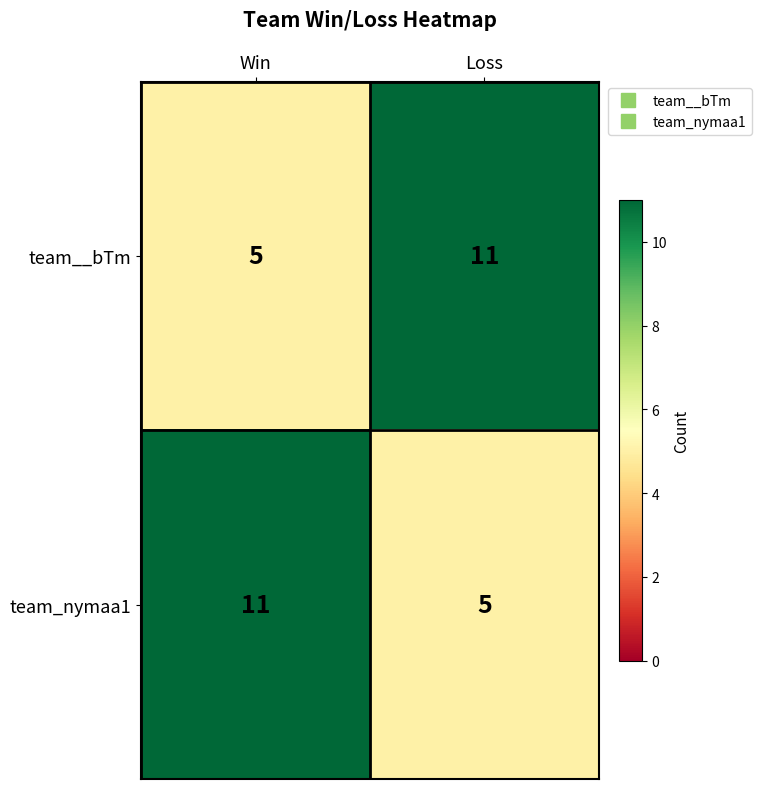

What is the approximate value of team_nymaa1 at Win?

11